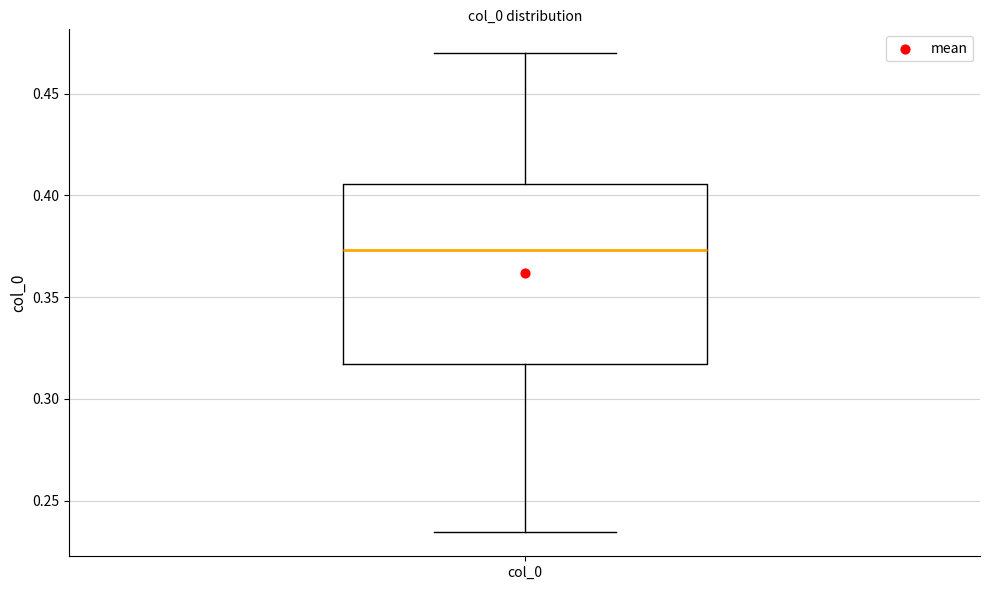

Read this box plot against the y-axis: the position of the median line, the range covered by the box, and the ends of both whiskers. The values are not printed on the chart, so give them approximately, as read against the axis.

median 0.375, box 0.315 to 0.405, whiskers 0.235 to 0.470